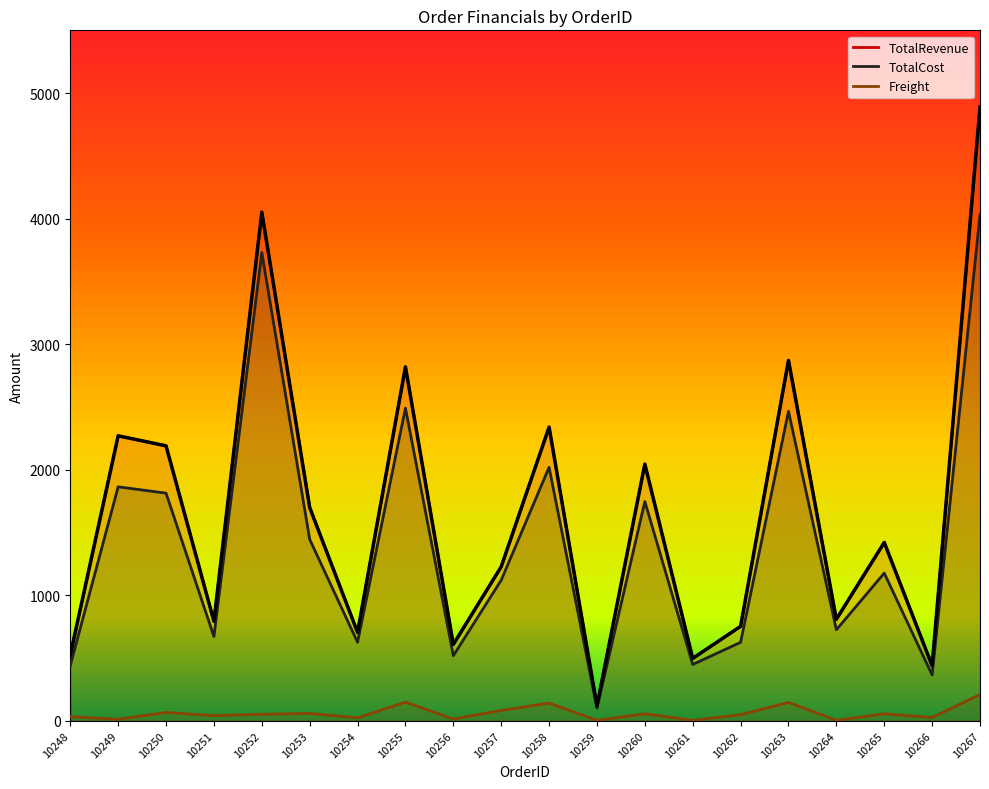

What is the sum of all TotalCost values?

28414.9